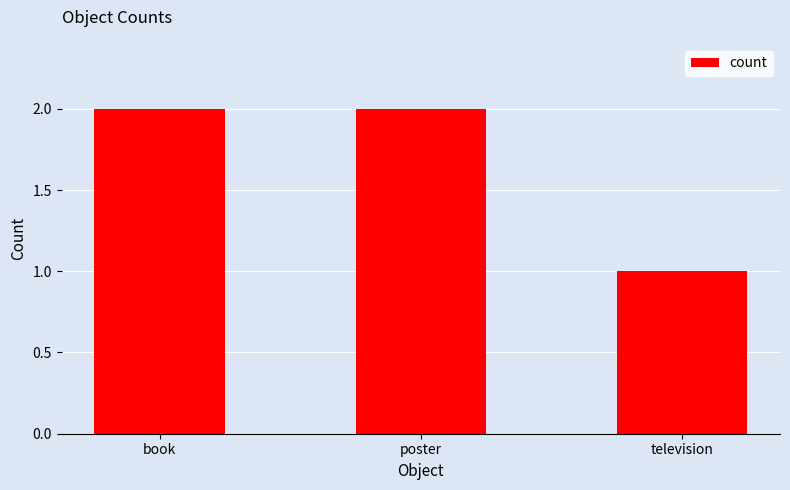

What is the label of the 1st bar from the right?

television